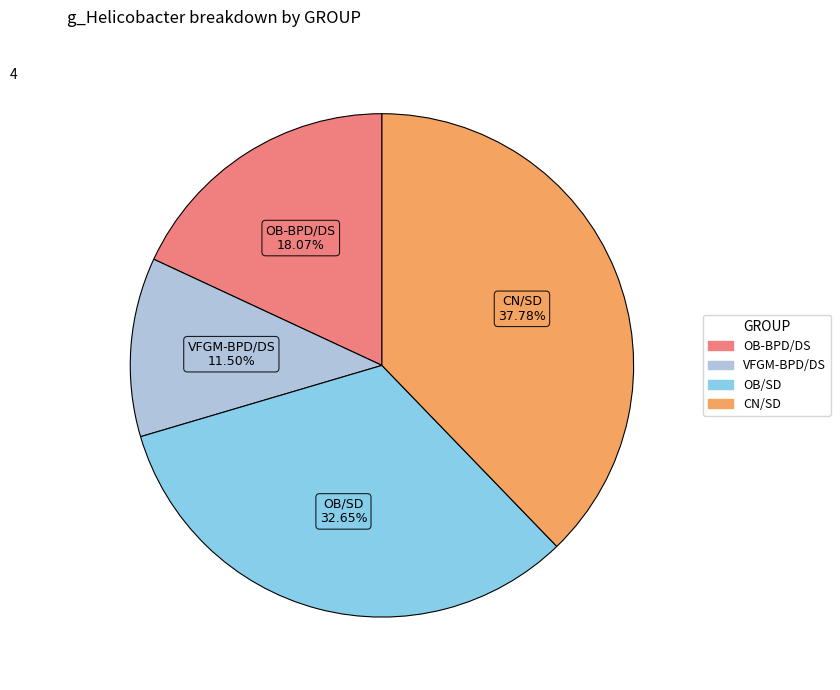

Which category has the smallest portion of the pie?

VFGM-BPD/DS